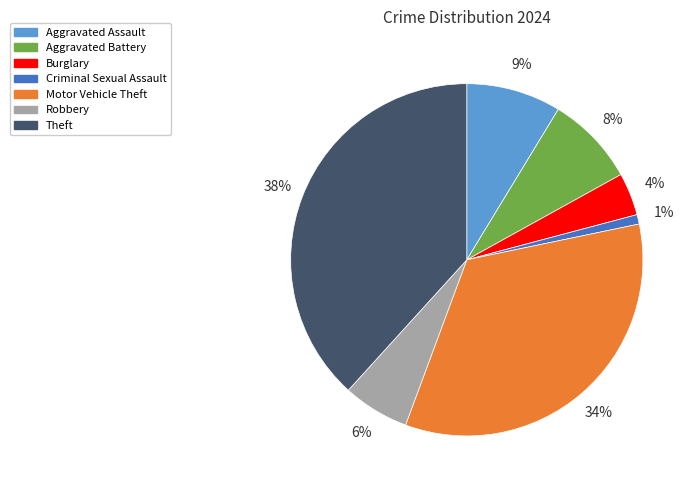

To the nearest percent, what is the difference between the largest and smallest slice percentages?

37%